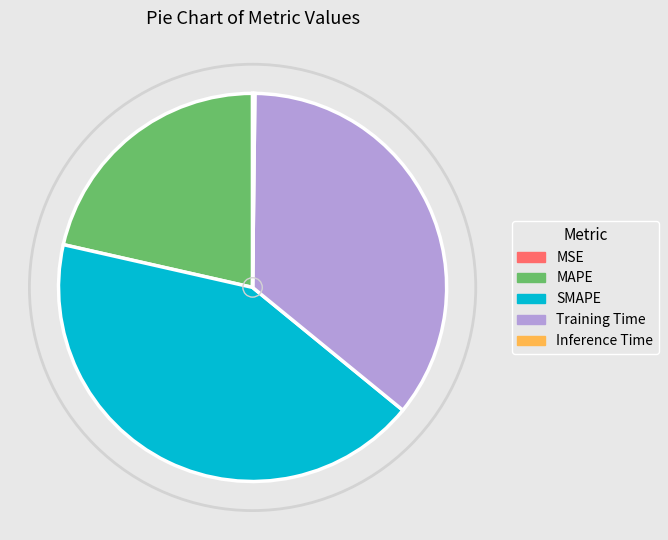

Which slice is the largest?

SMAPE